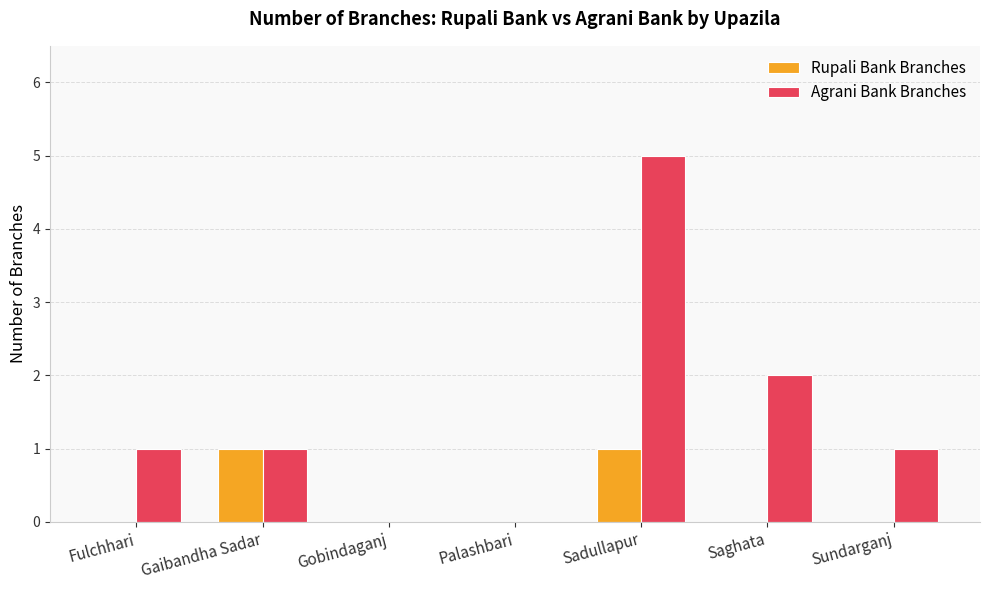

True or false: Agrani Bank Branches has a value of 0 at Palashbari.

True